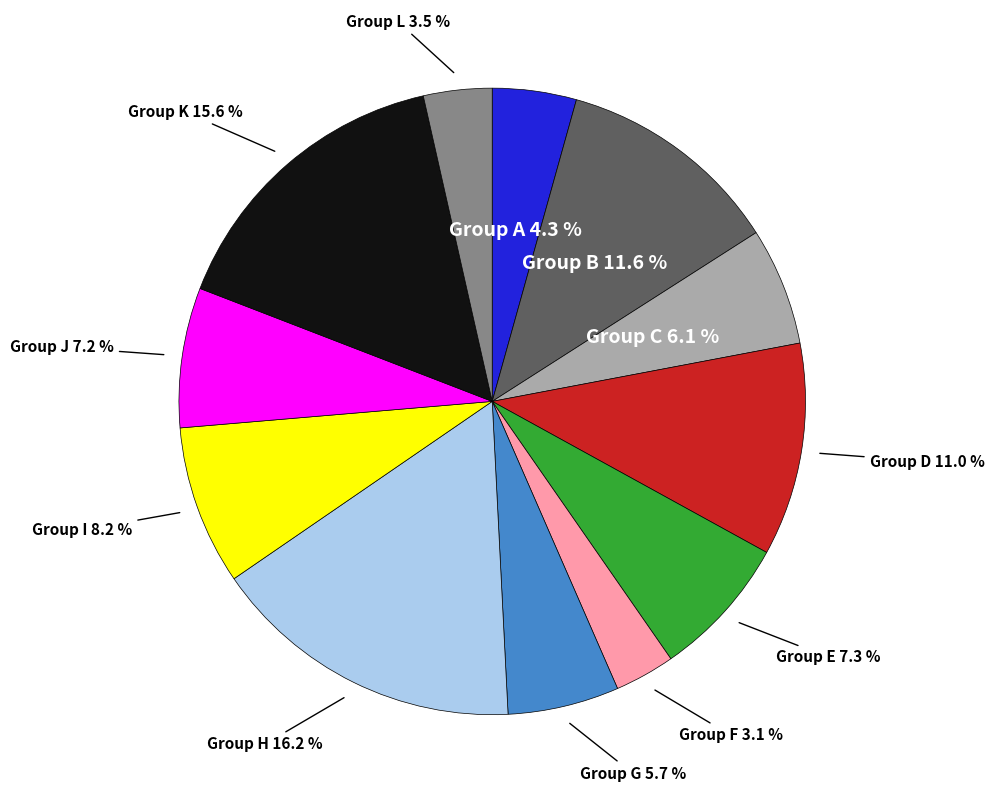

Does any single category account for the majority?

No